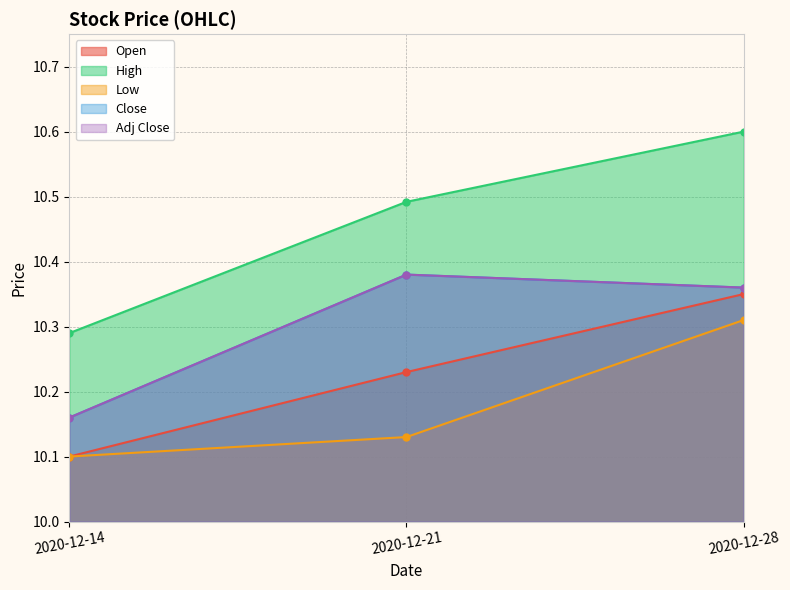

What is the value of the High point at the 3rd from the left?

10.6